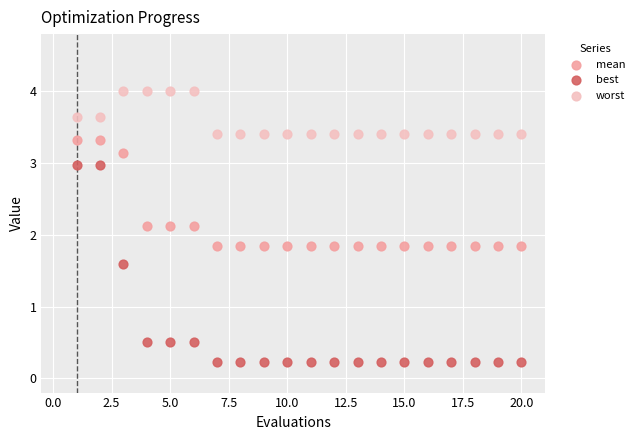

Across all data points, what is the range of X values (max minus min)?

19.0